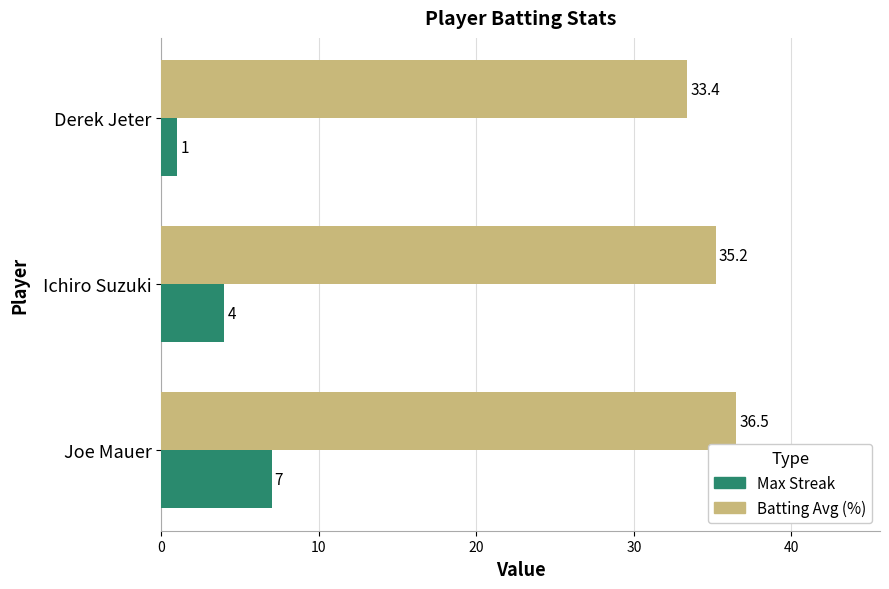

List the labels in order of Max Streak value, smallest first.

Derek Jeter, Ichiro Suzuki, Joe Mauer